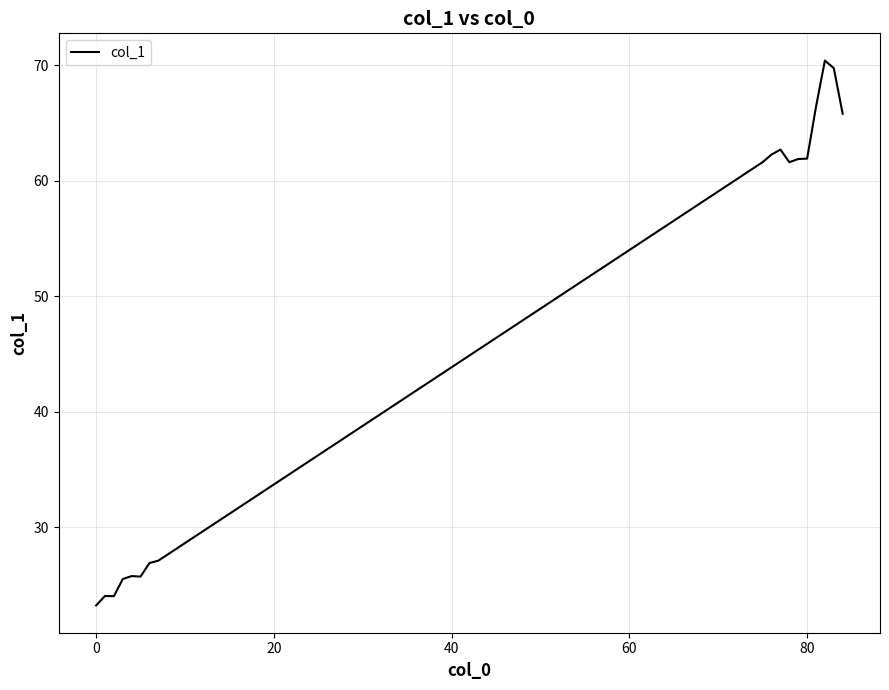

How many values are below 61?

8